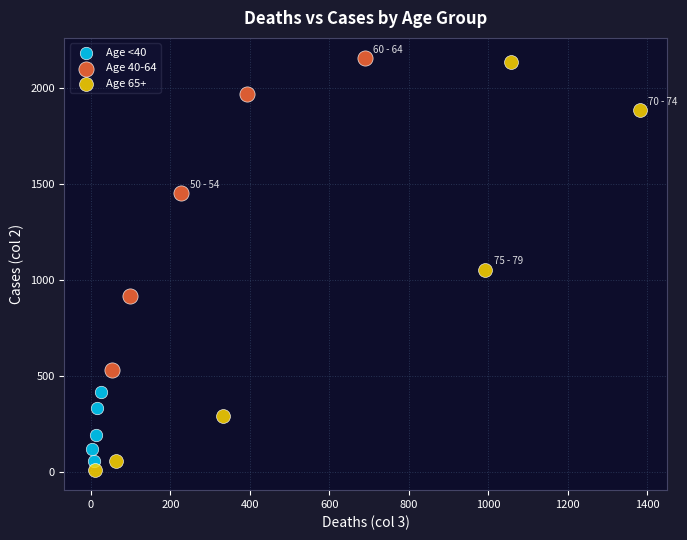

Which series has the widest spread of Y values?

Age 65+